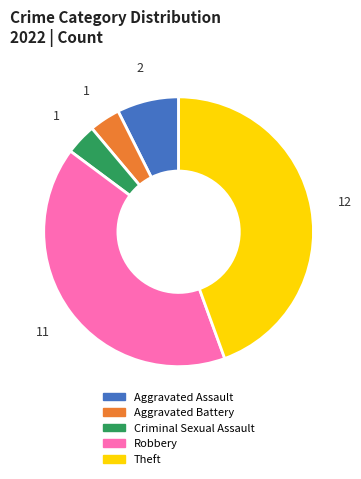

Which has a higher value, Aggravated Battery or Theft?

Theft